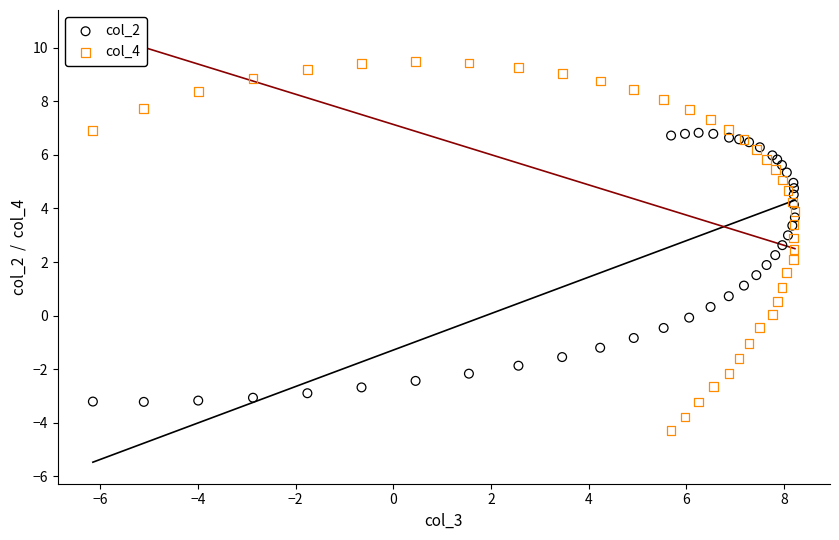

Which series contains the highest Y value?

col_4